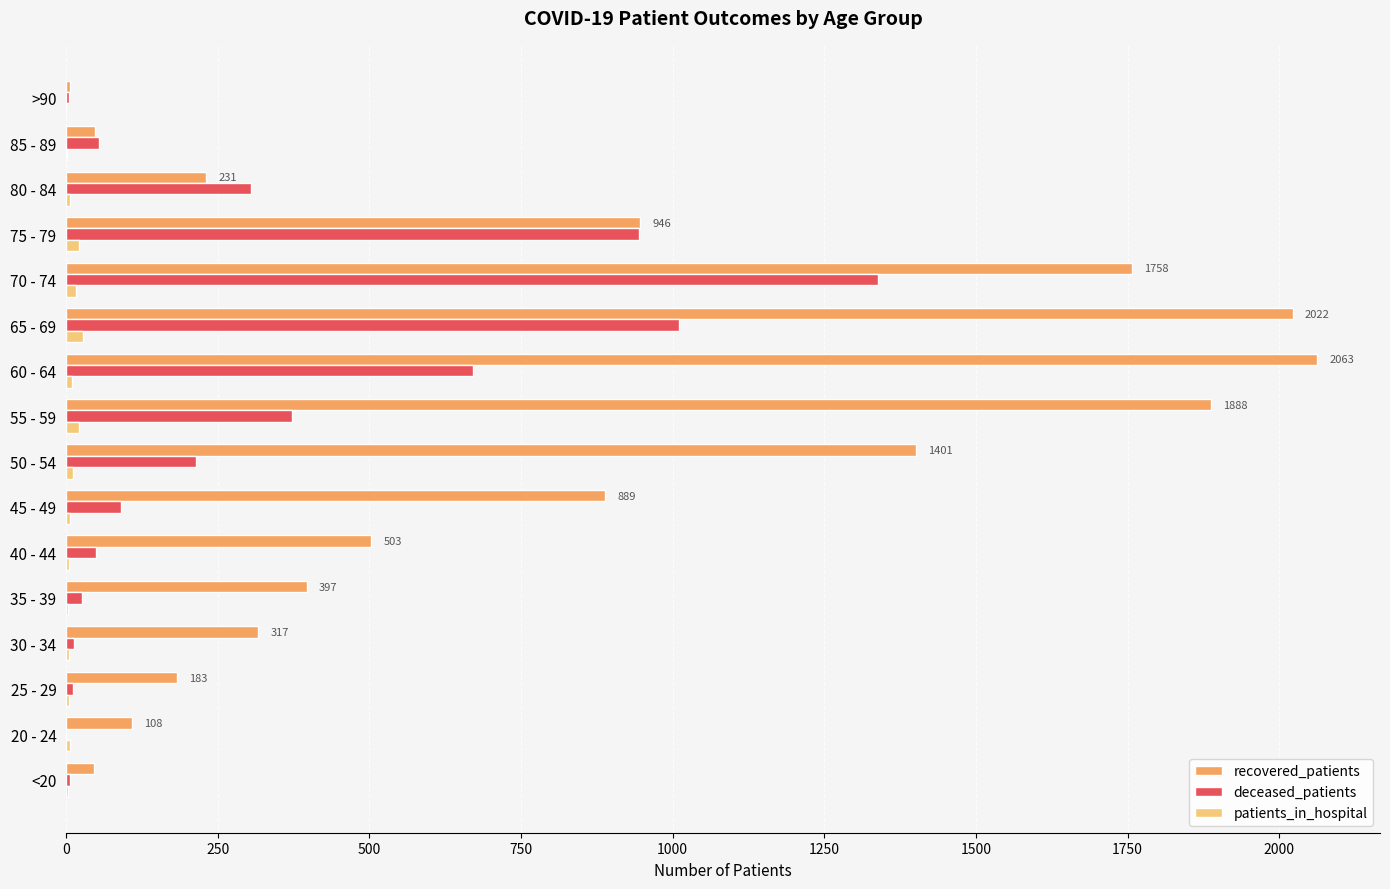

True or false: deceased_patients has a value of 133 at 80 - 84.

False